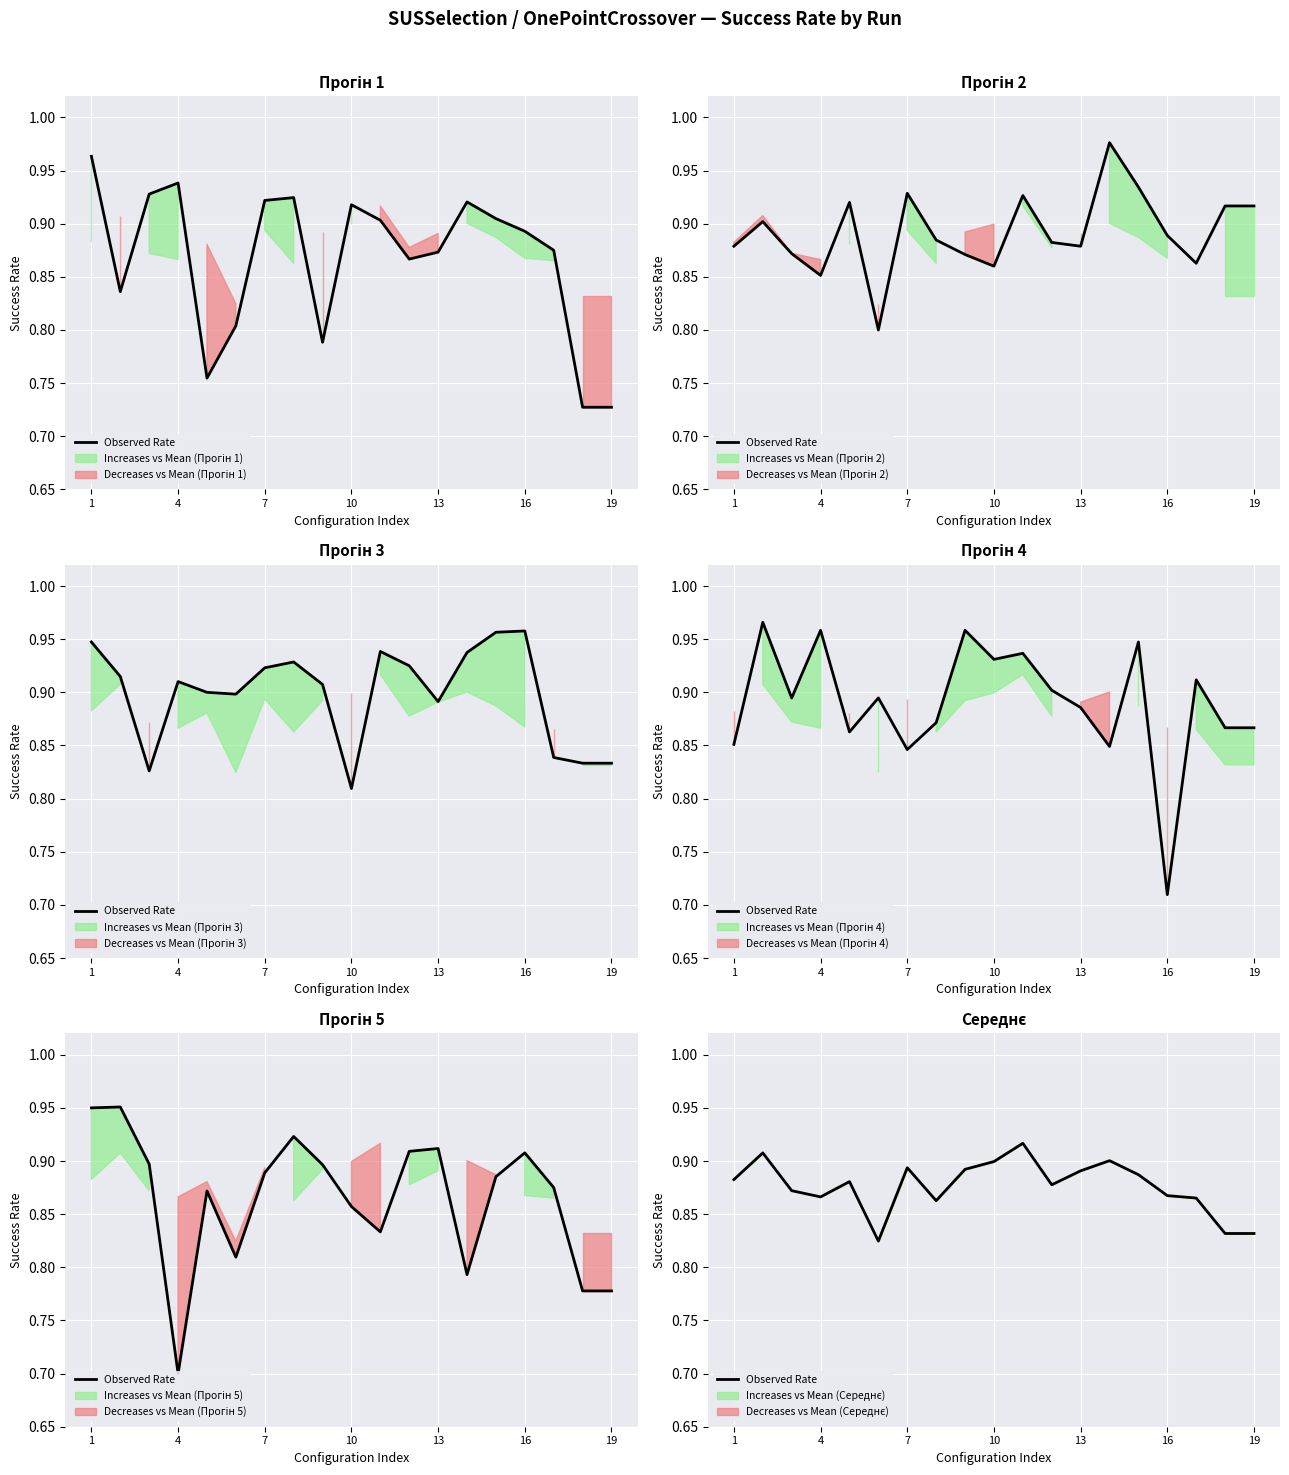

Does the chart display data point markers on the line(s)?

No